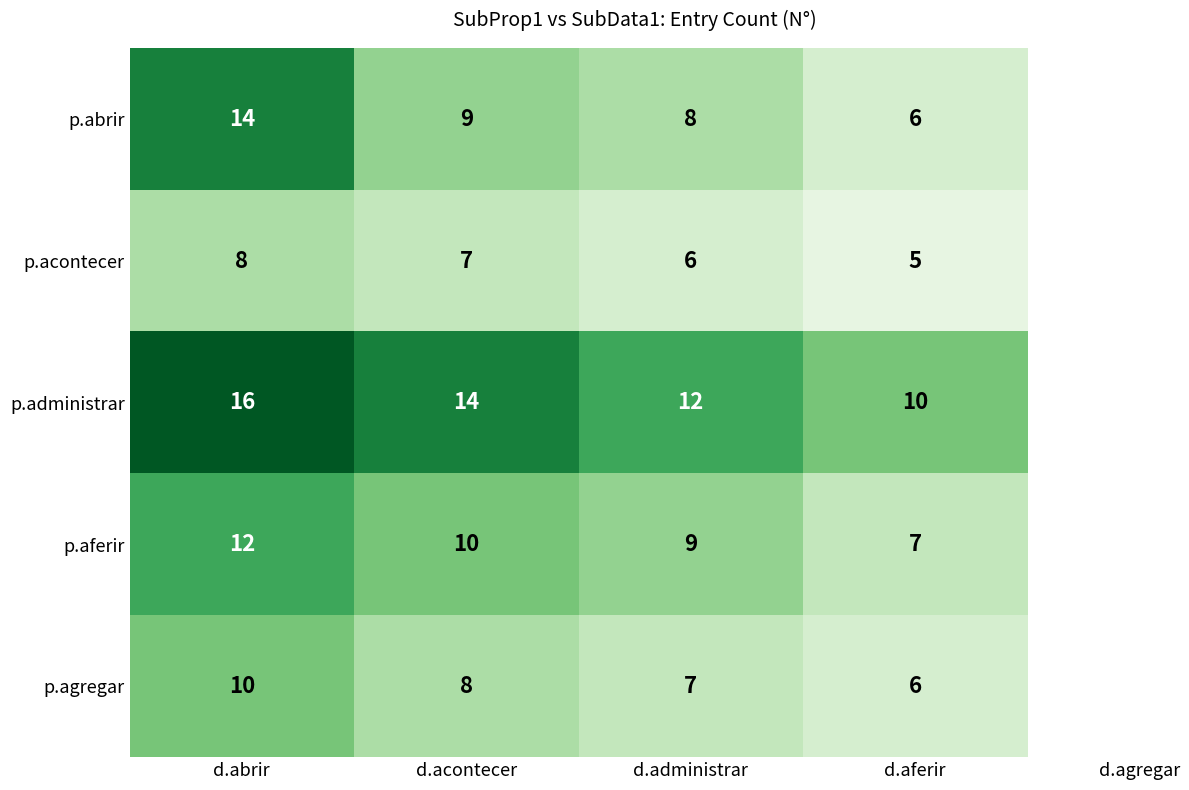

At which label is p.aferir closest to 9?

d.administrar